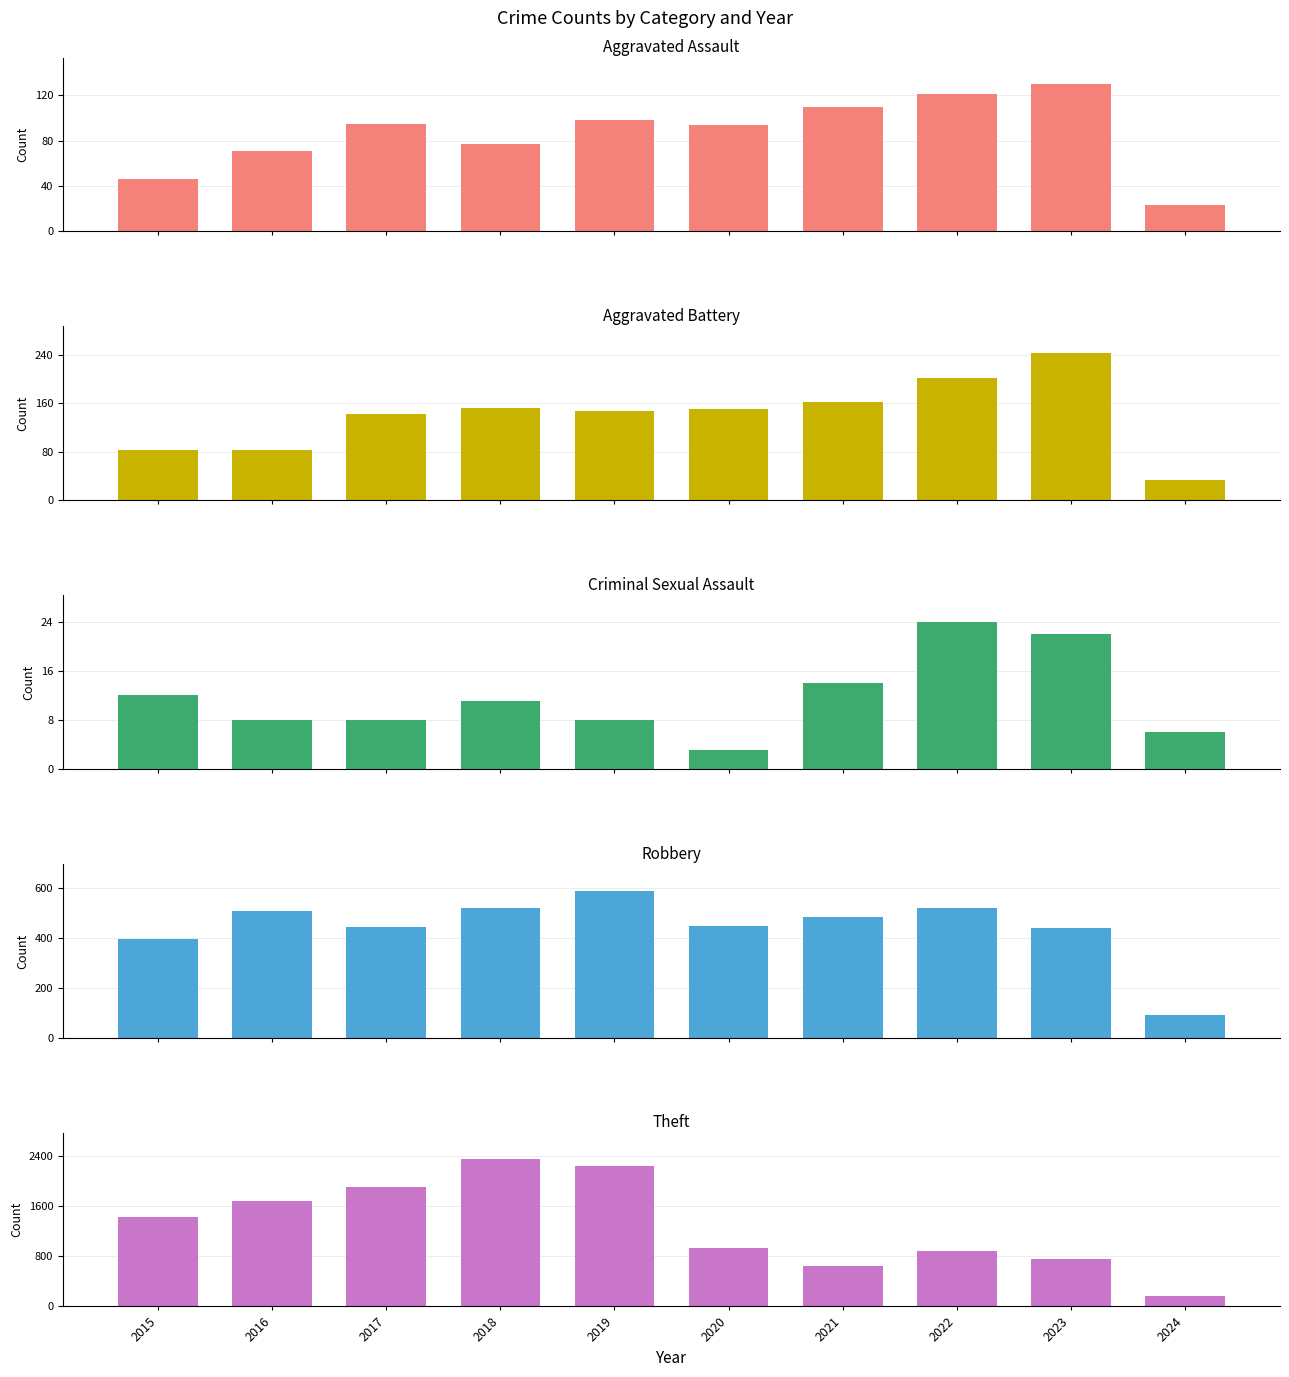

Reading left to right, extract all data points from this chart.

Aggravated Assault: 2015=46	2016=71	2017=95	2018=77	2019=98	2020=94	2021=110	2022=121	2023=130	2024=23
Aggravated Battery: 2015=82	2016=82	2017=142	2018=152	2019=148	2020=150	2021=163	2022=202	2023=244	2024=33
Criminal Sexual Assault: 2015=12	2016=8	2017=8	2018=11	2019=8	2020=3	2021=14	2022=24	2023=22	2024=6
Robbery: 2015=395	2016=510	2017=446	2018=520	2019=591	2020=450	2021=484	2022=521	2023=440	2024=89
Theft: 2015=1429	2016=1676	2017=1896	2018=2342	2019=2230	2020=930	2021=642	2022=880	2023=762	2024=162